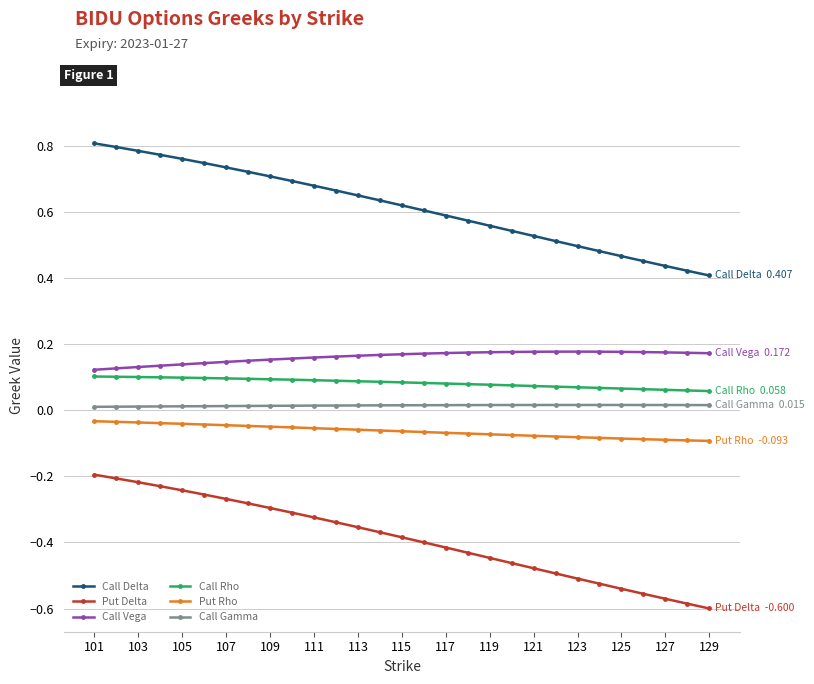

What is the sum of all Call Rho values?

2.4